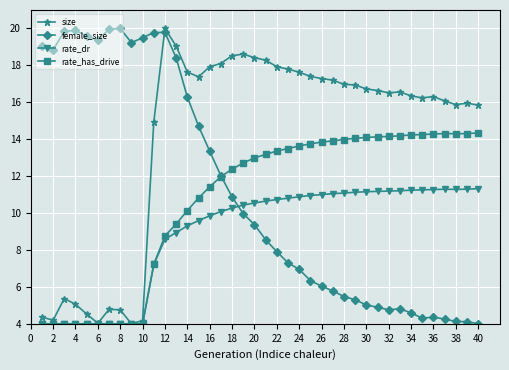

Which series ends up on top after the final intersection of rate_has_drive and female_size?

rate_has_drive